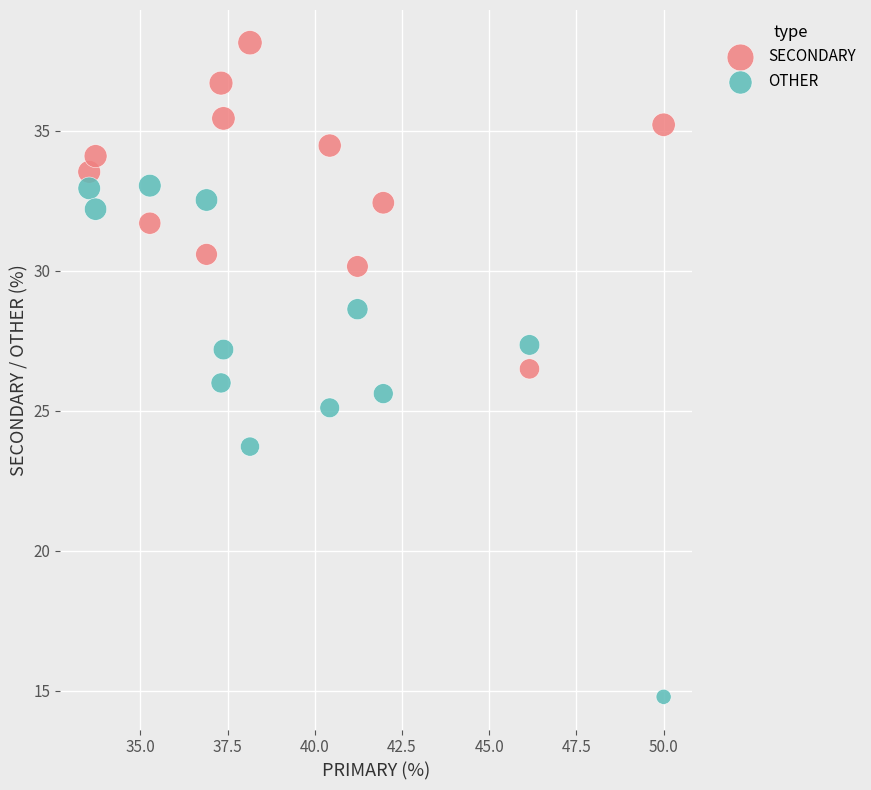

Which series reaches the maximum Y coordinate?

SECONDARY